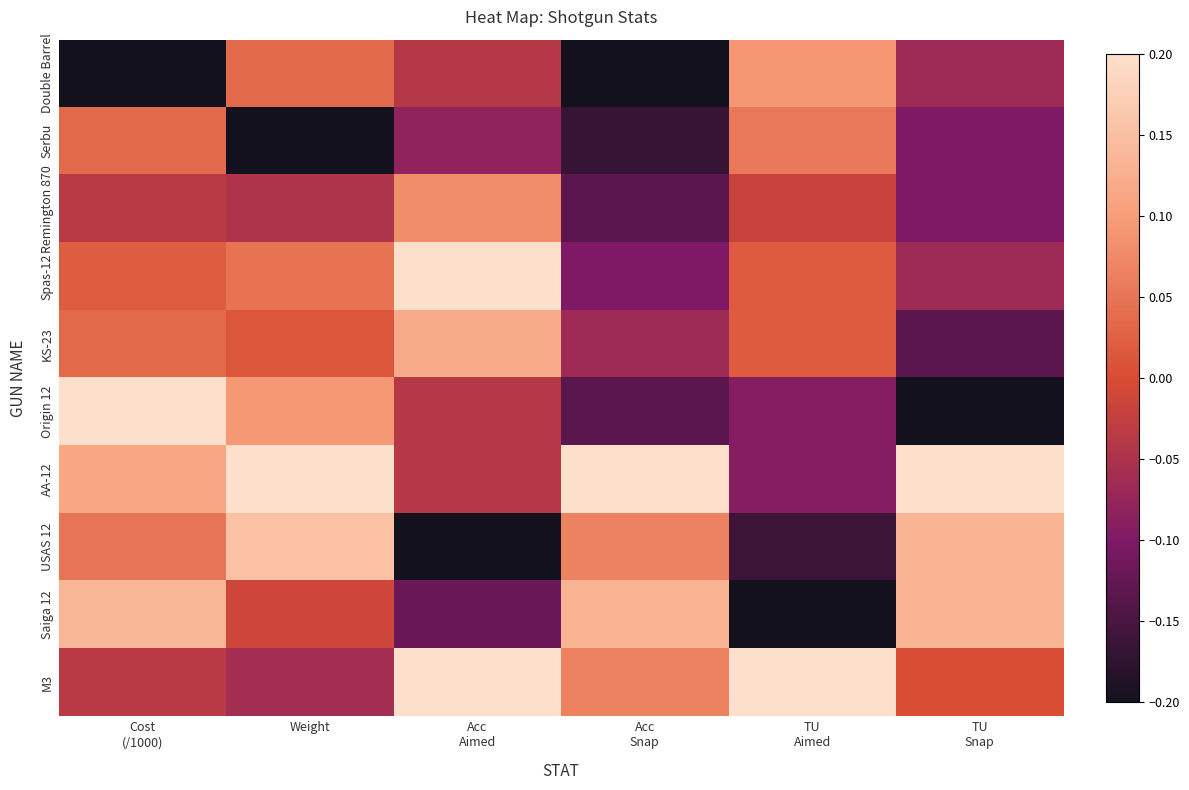

Which category has the highest value across all series?

Acc
Aimed